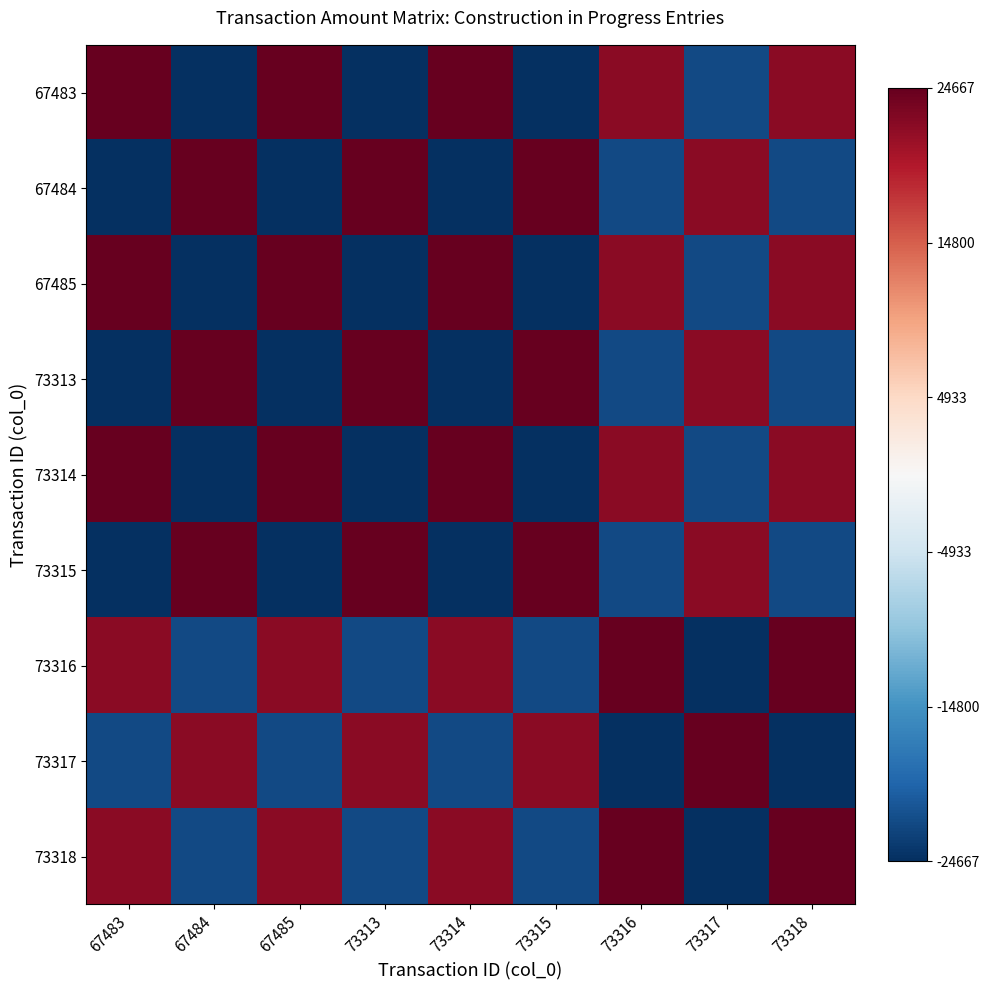

At how many categories does at least one series exceed 0?

9